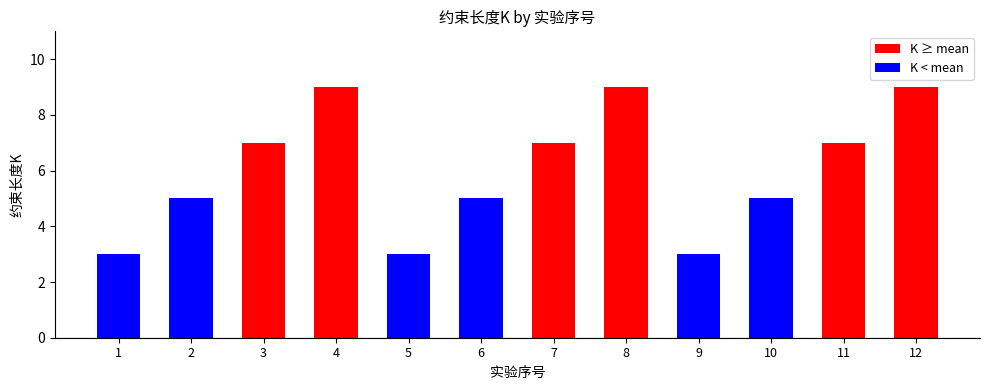

Read the value at 10.

5